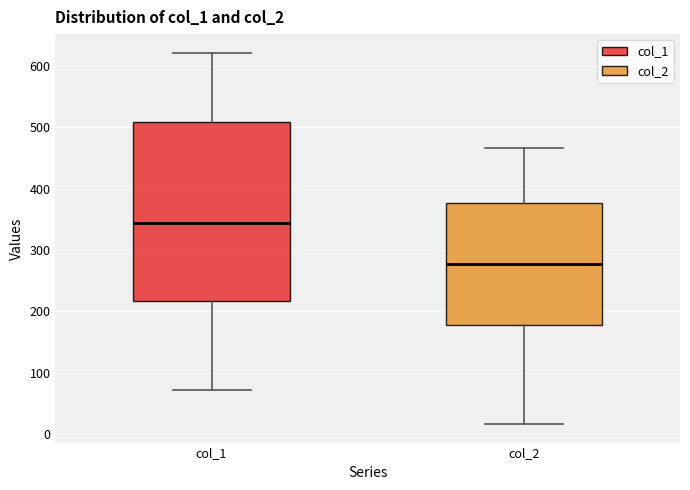

Where is the lower edge of the box for col_2 on the y-axis? The values are not printed on the chart, so give them approximately, as read against the axis.

180